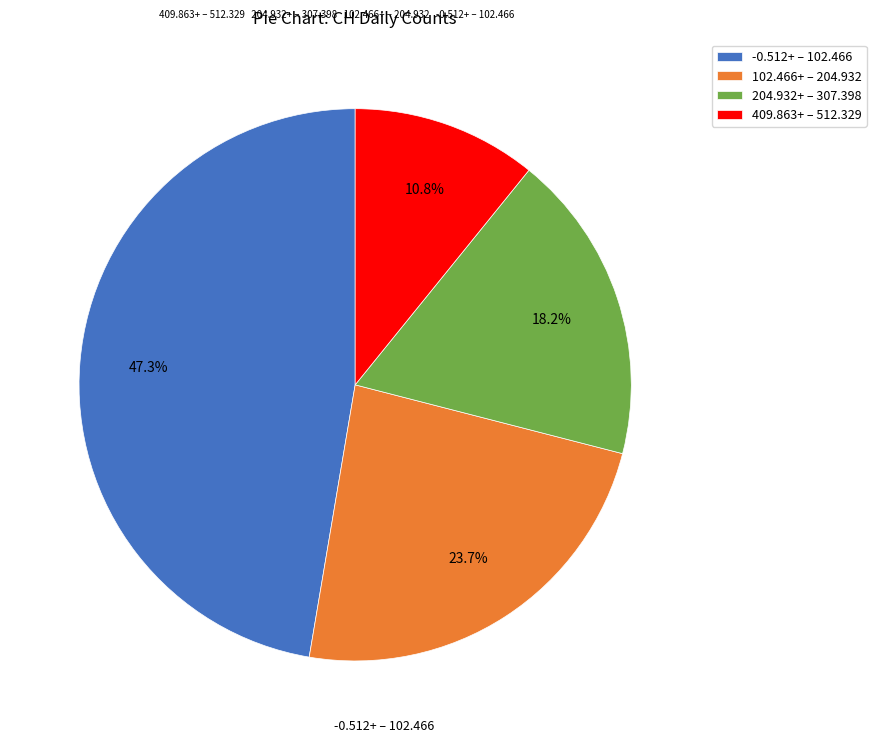

Which slice is the smallest?

409.863+ – 512.329